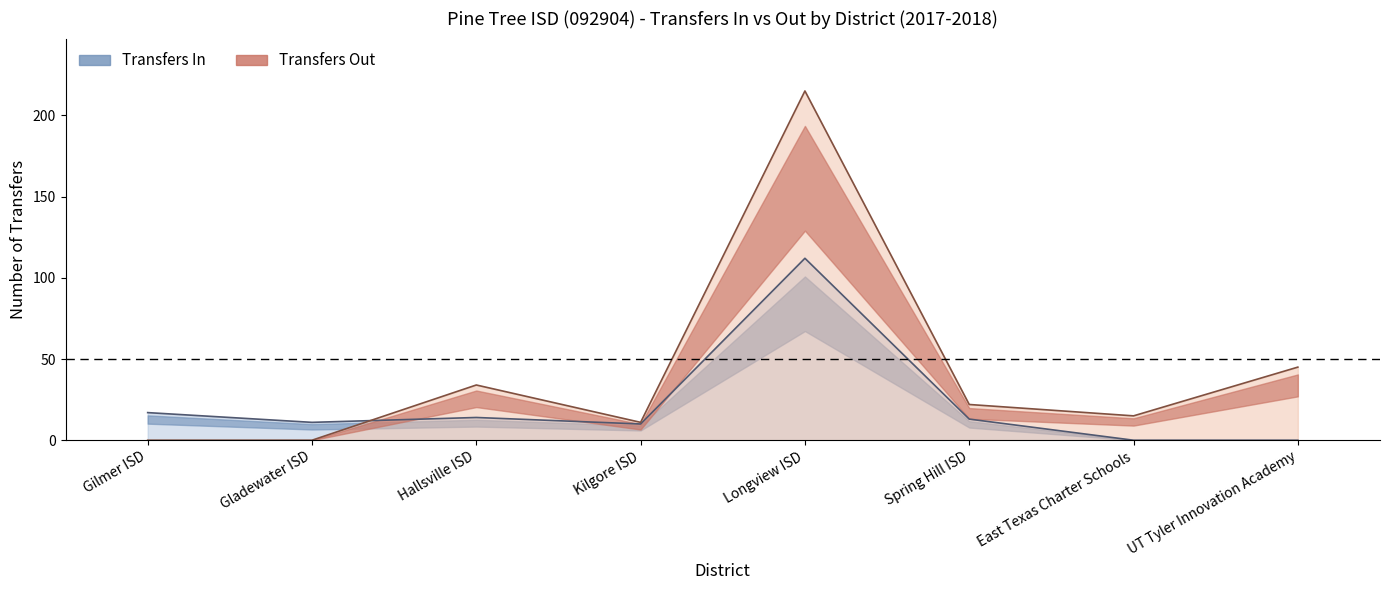

The Transfers Out series shows 25 at East Texas Charter Schools. True or false?

False